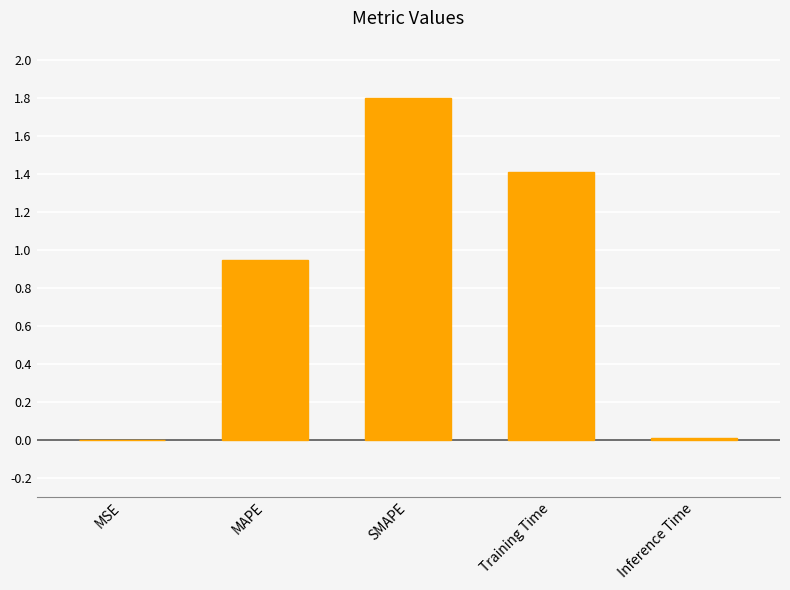

Read the value at SMAPE.

1.8